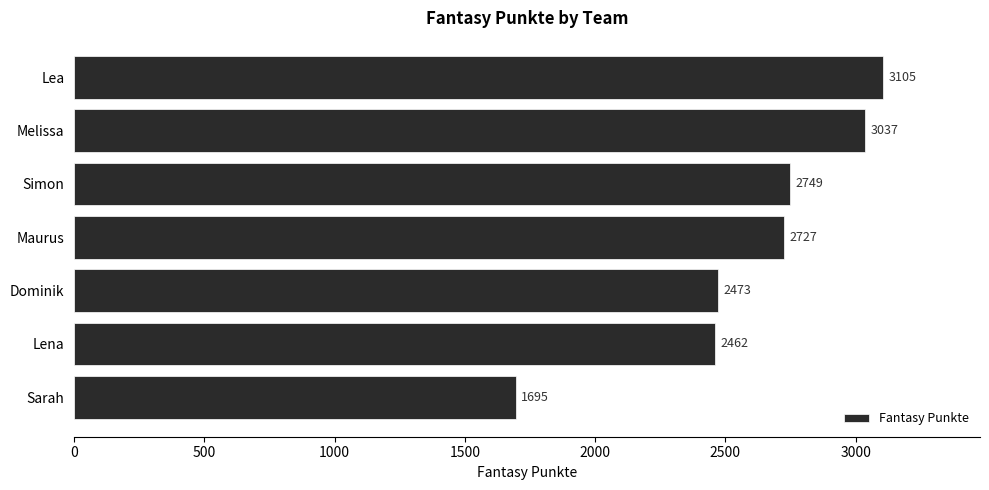

True or false: the data shows 3472 at Dominik.

False